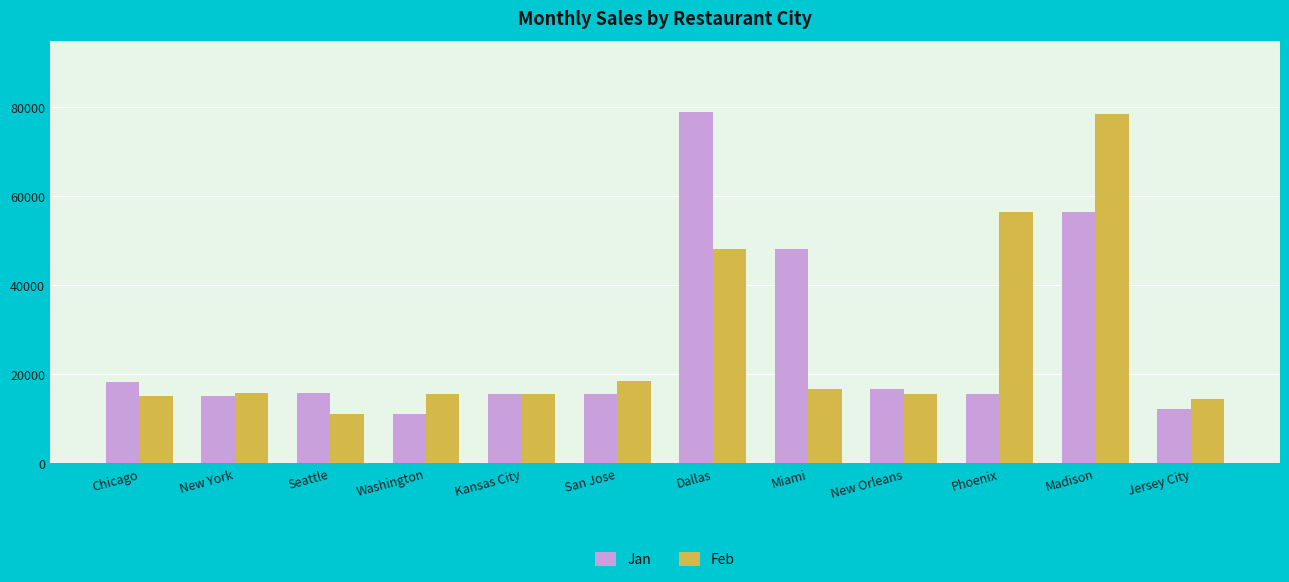

Is it true that Jan equals 84558 at Miami?

False